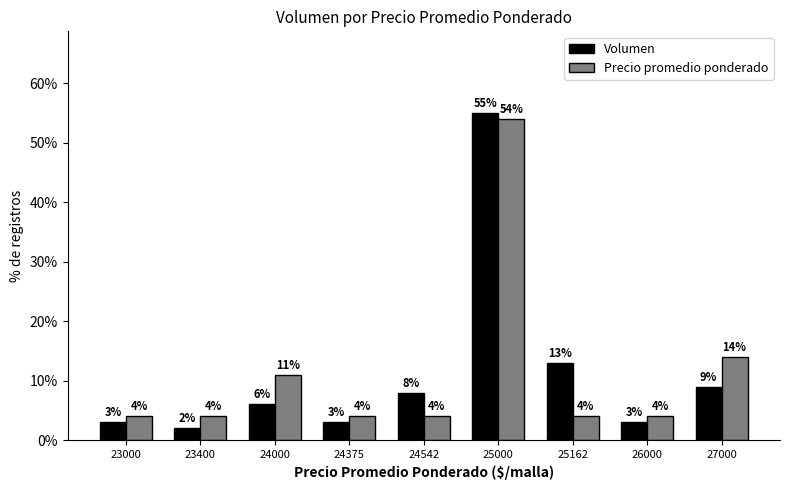

At which category is the sum across all series the highest?

25000